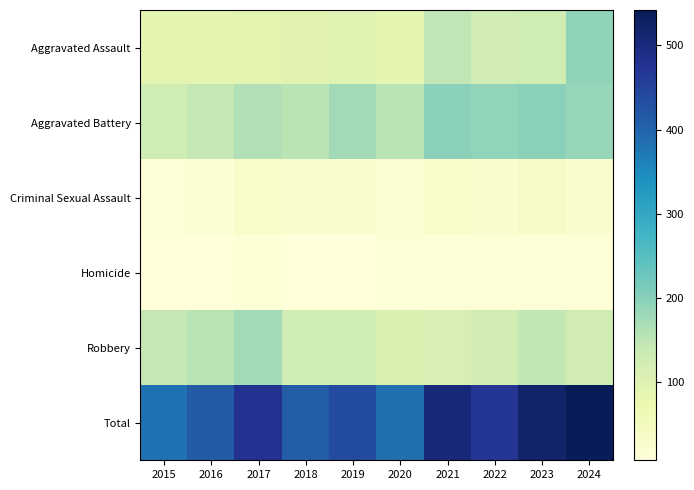

At how many categories does at least one series exceed 517?

2